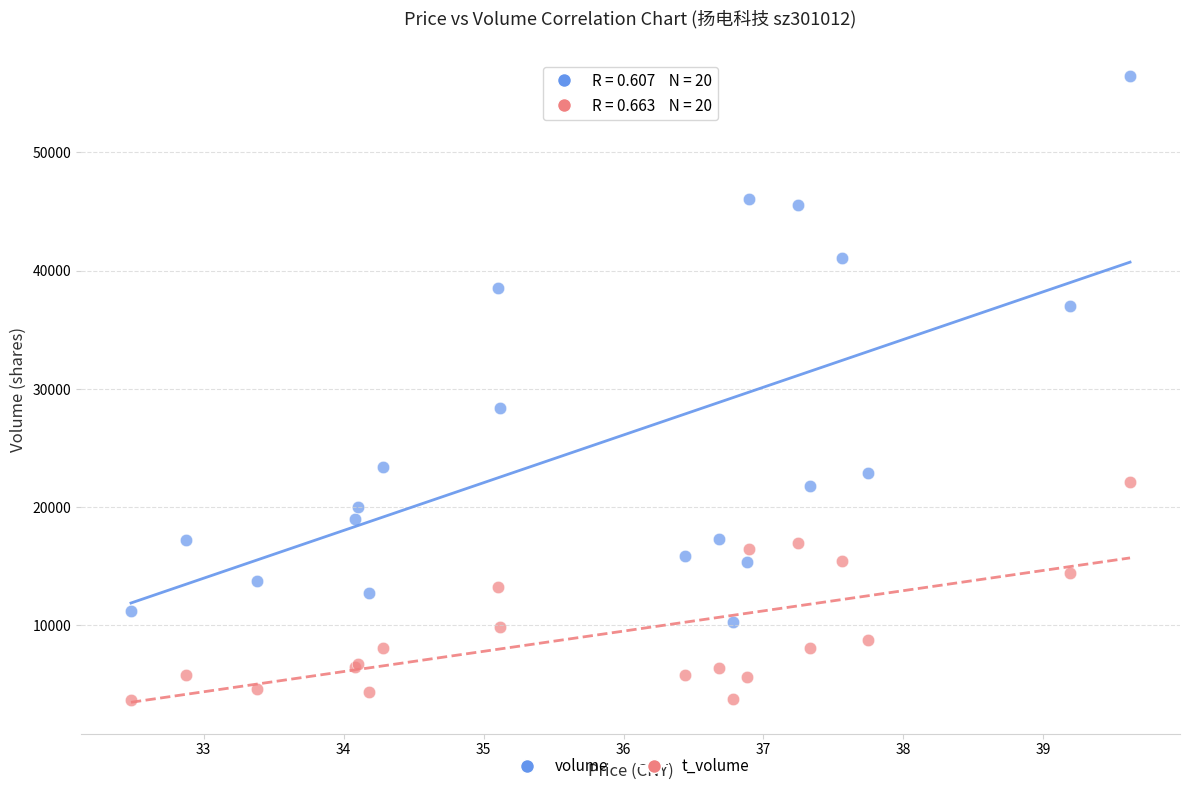

Which series reaches the minimum Y coordinate?

t_volume